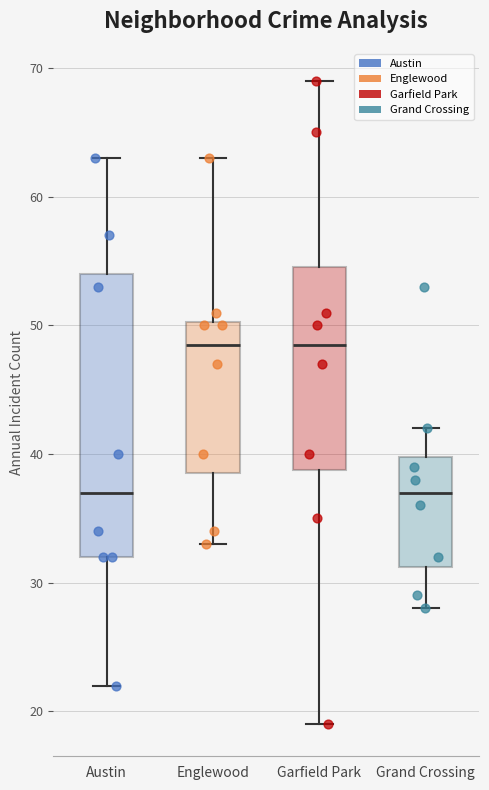

Where does the lower whisker of the box for Garfield Park end on the y-axis? The values are not printed on the chart, so give them approximately, as read against the axis.

19